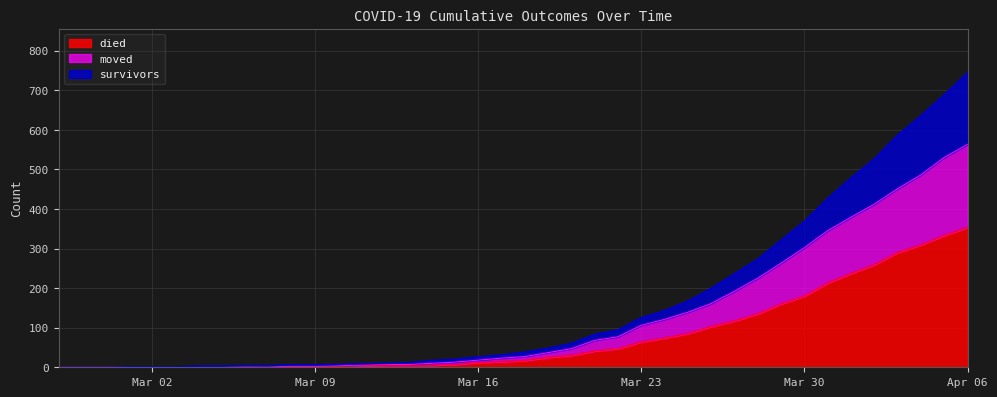

Which category has the highest value in the died series?

Apr 06